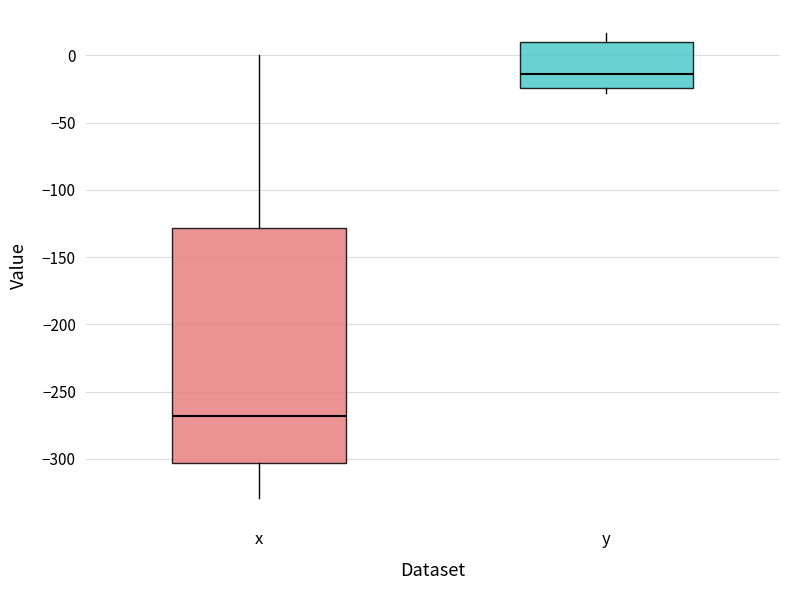

Which box is the tallest, from its lower edge to its upper edge?

x